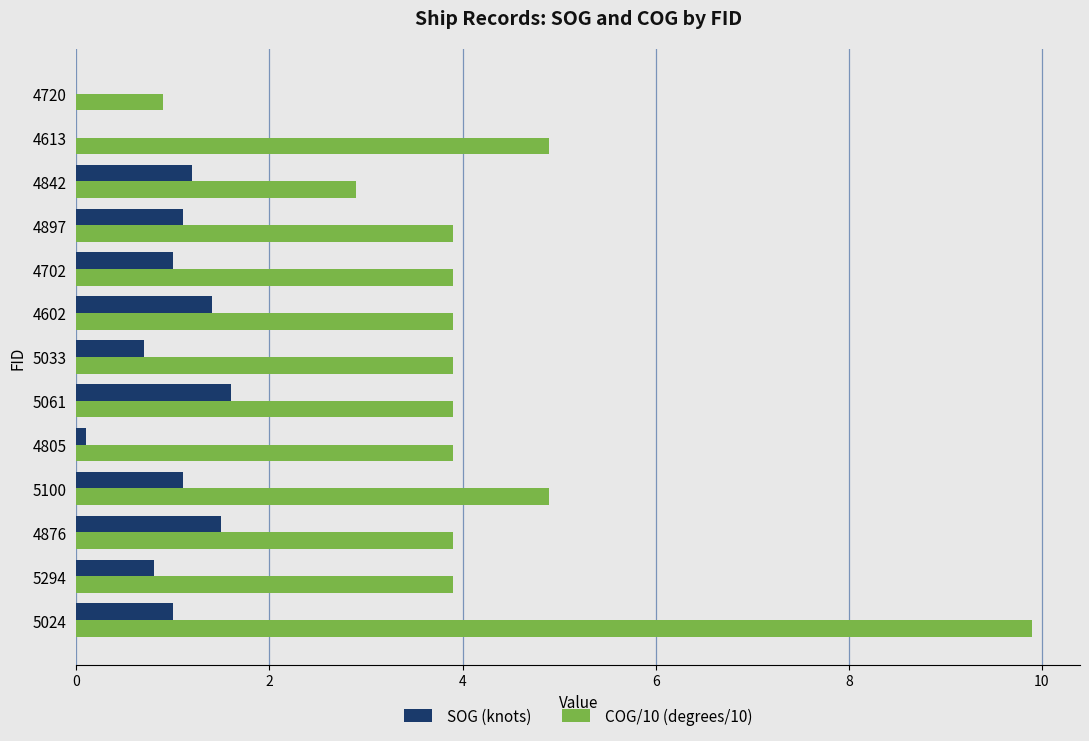

How many distinct data groups are displayed?

2